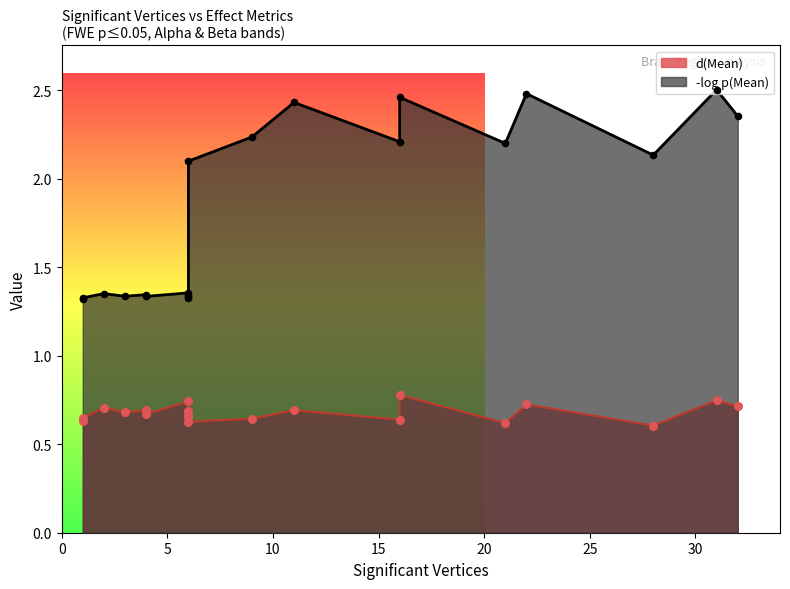

Is the value of -log p(Mean) at 4 greater than the value of d(Mean) at 2?

Yes